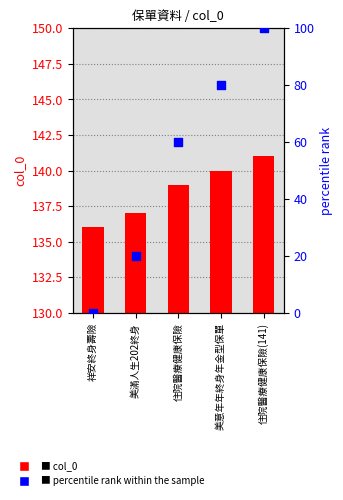

Is the value of col_0 at 住院醫療健康保險(141) greater than the value of percentile rank within the sample at 美滿人生202終身?

Yes